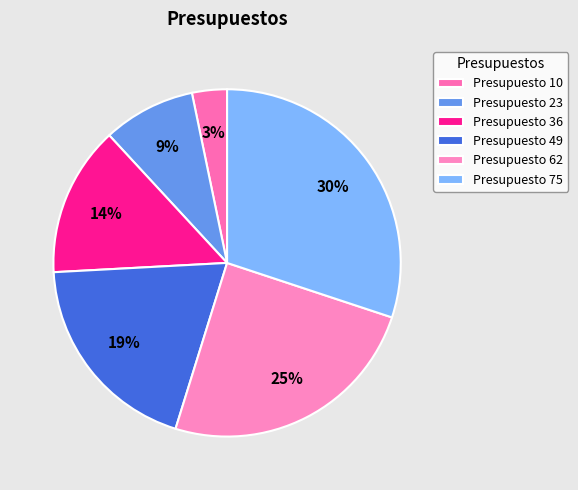

How many segments does this pie chart have?

6